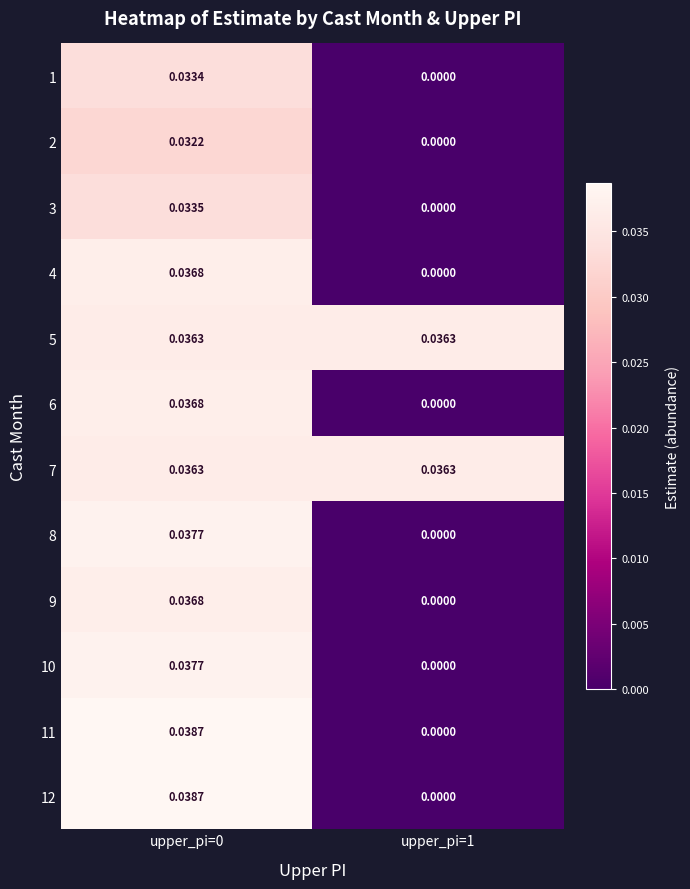

Is the value of 3 at upper_pi=0 greater than the value of 8 at upper_pi=1?

Yes